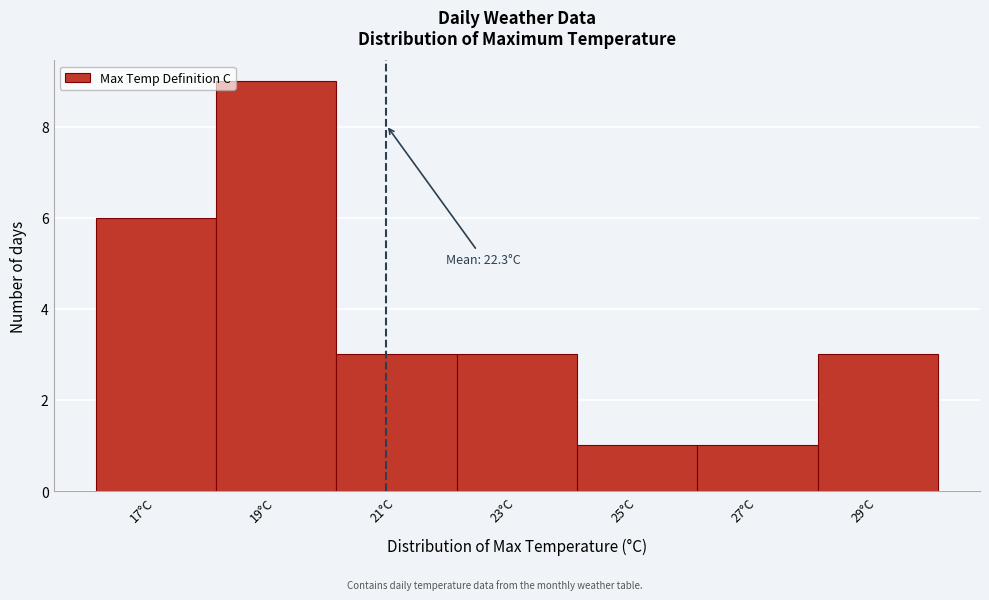

Reading left to right, extract all data points from this chart.

6	9	3	3	1	1	3